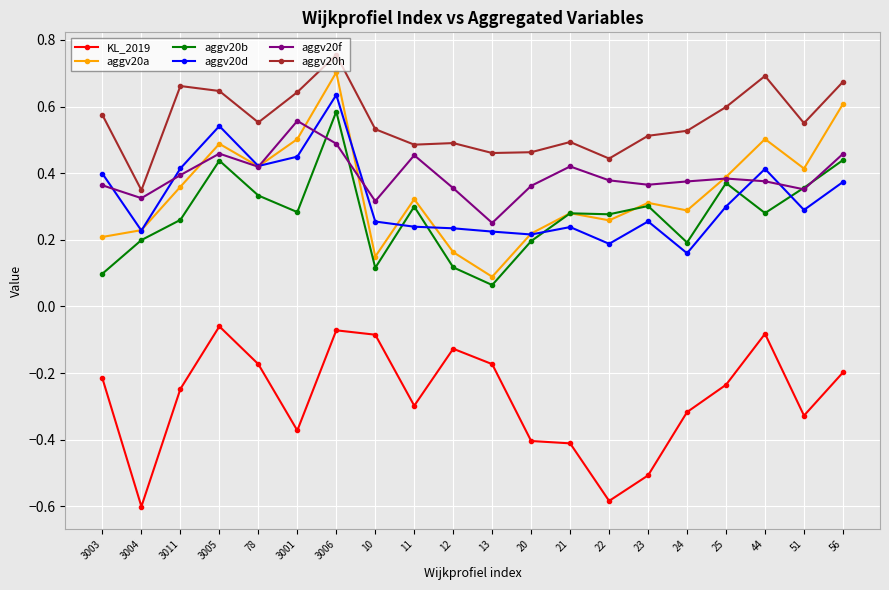

At which category is the sum across all series the highest?

3006